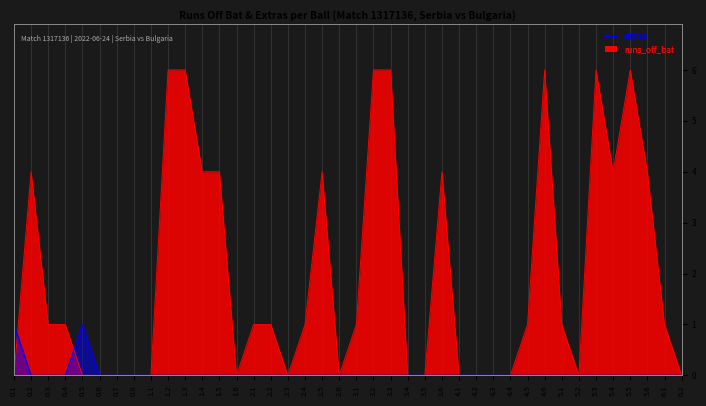

How many values in the runs_off_bat series are below 1?

17